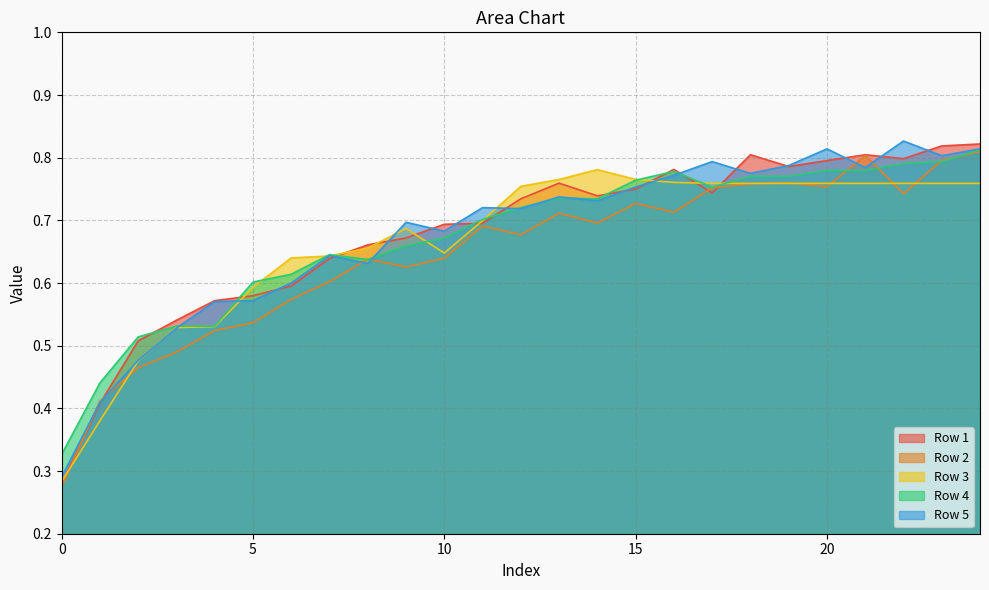

True or false: Row 2 has more than 2 points higher than both neighbors.

True